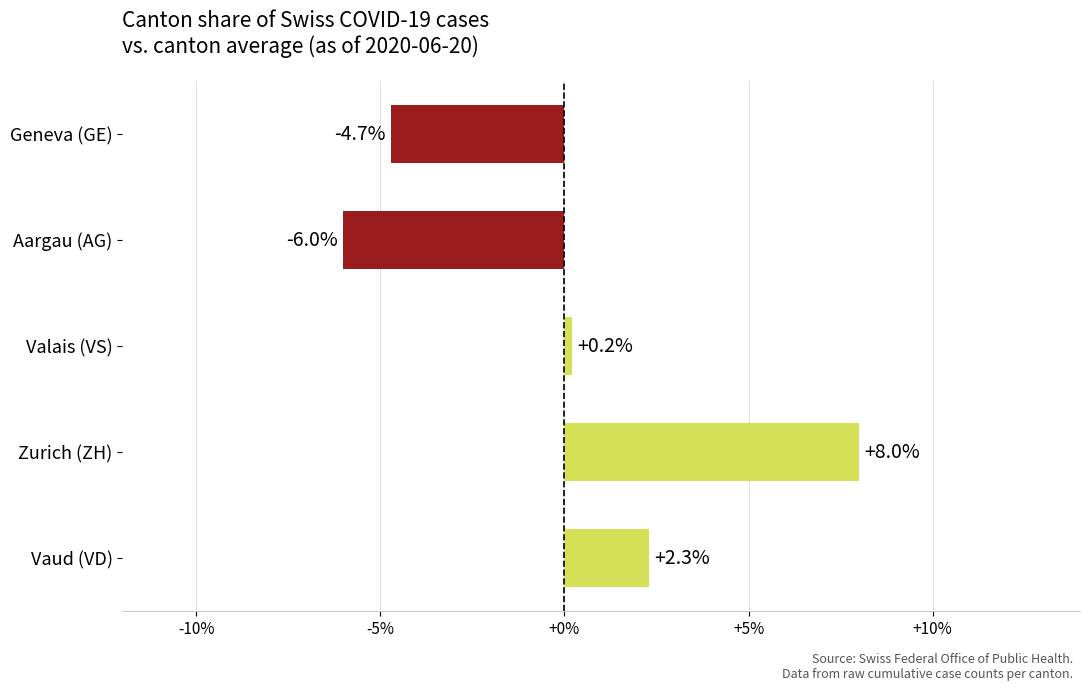

What is the change in value from Aargau (AG) to Geneva (GE)?

+1.3